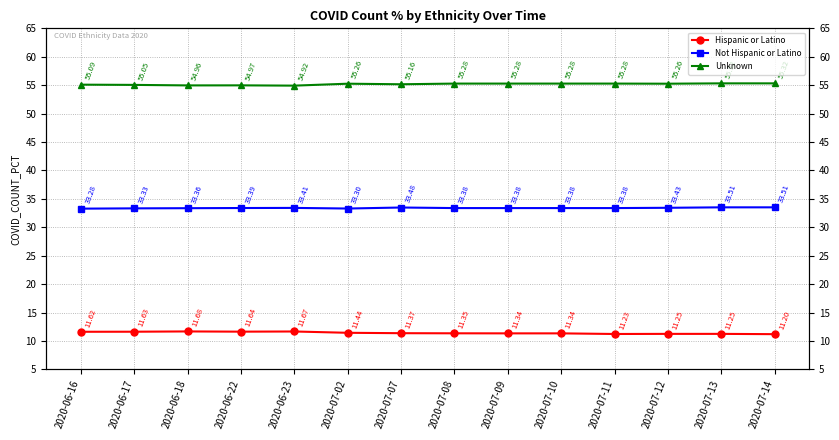

True or false: Not Hispanic or Latino and Unknown intersect in this chart.

False